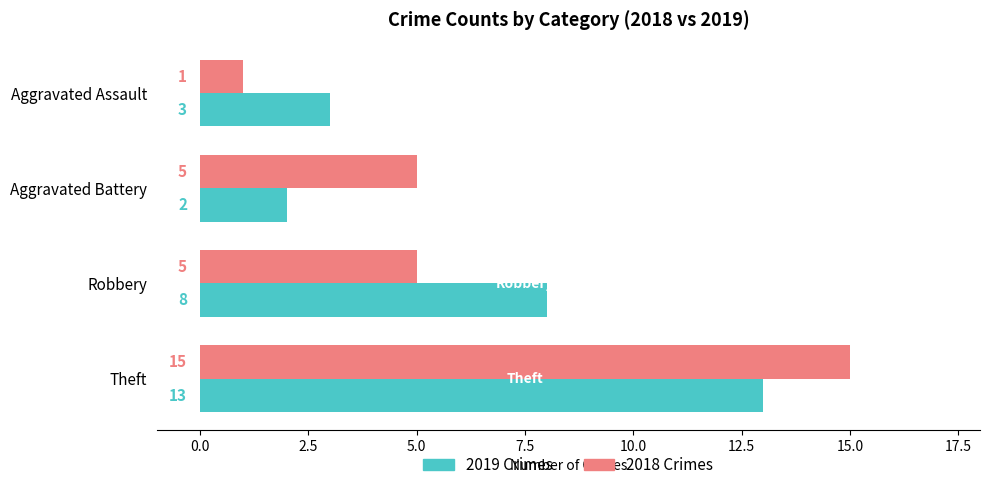

List the labels in order of 2019 Crimes value, smallest first.

Aggravated Battery, Aggravated Assault, Robbery, Theft